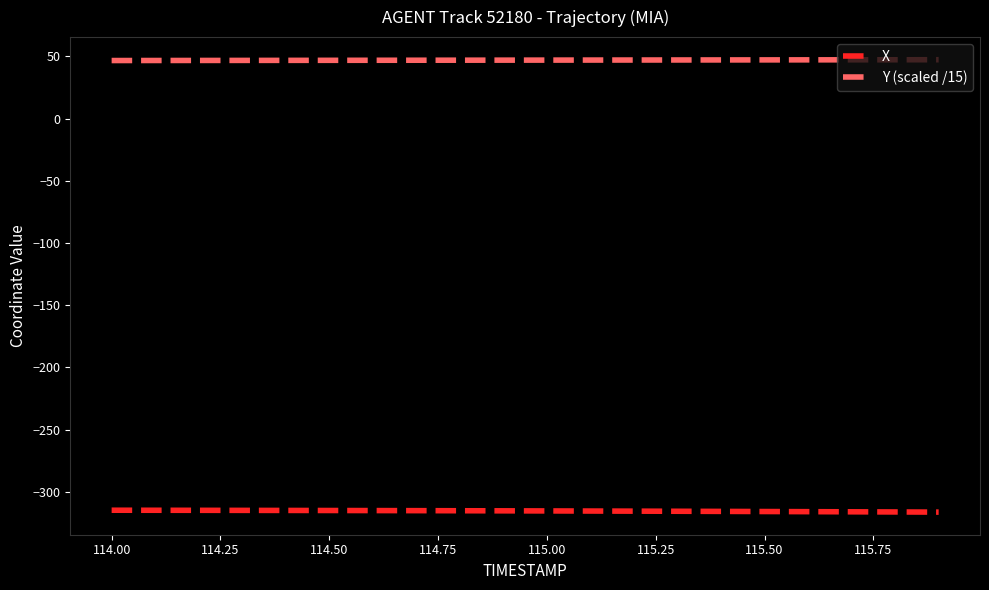

What is the lowest value of the X series?

-316.2